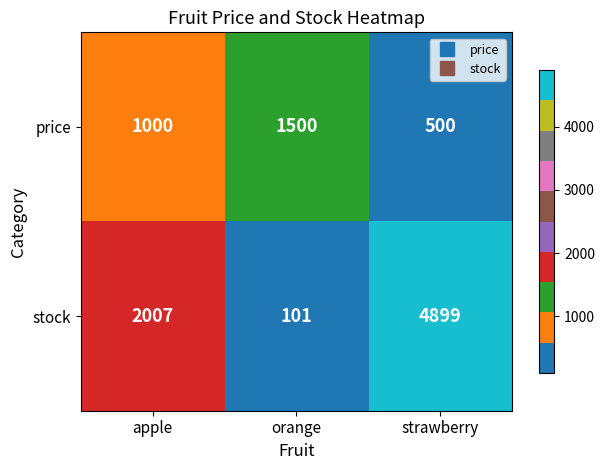

Which category has the lowest value across all series?

orange